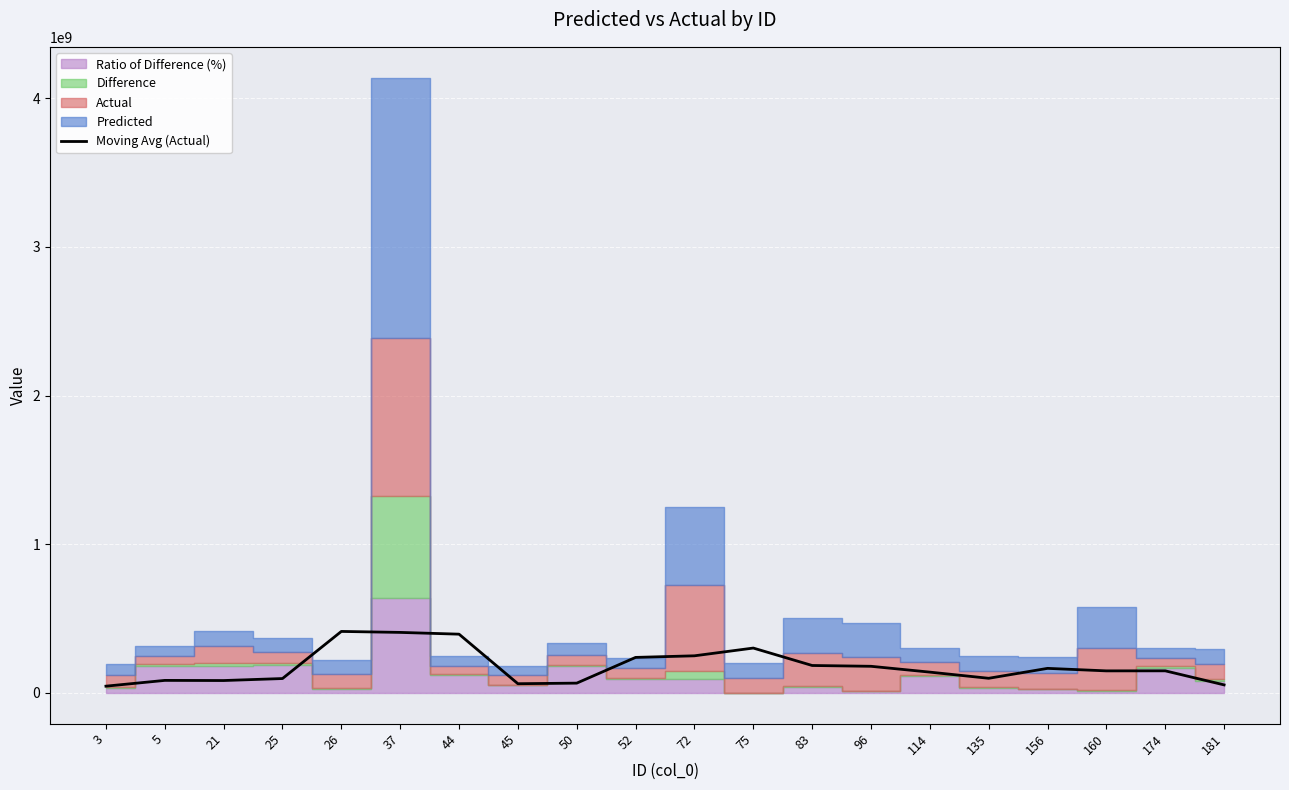

Reading left to right, extract all data points from this chart.

45369658.3	84205262.3	83251447.7	96675035.0	413560842.0	407000905.7	395143926.3	61902653.0	65812053.0	238859247.3	249580058.3	301708199.7	184497467.0	179051273.7	139849650.0	98400166.3	165141447.0	148246301.7	148524662.7	54028626.7